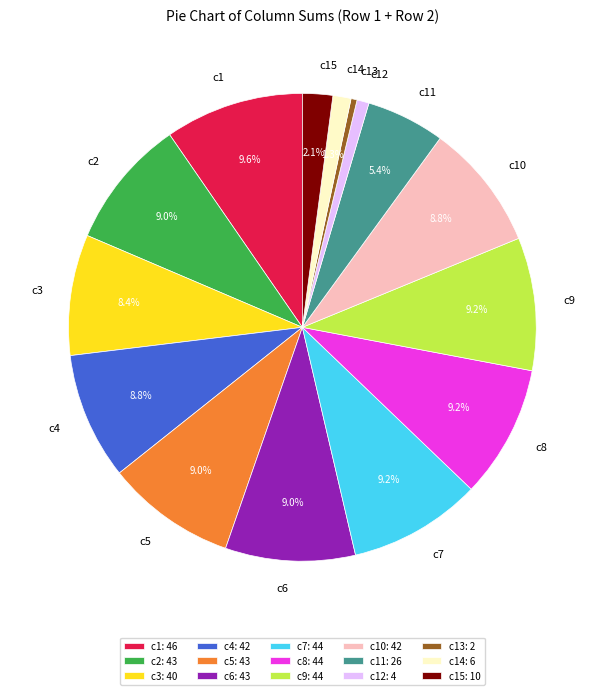

How many segments does this pie chart have?

15